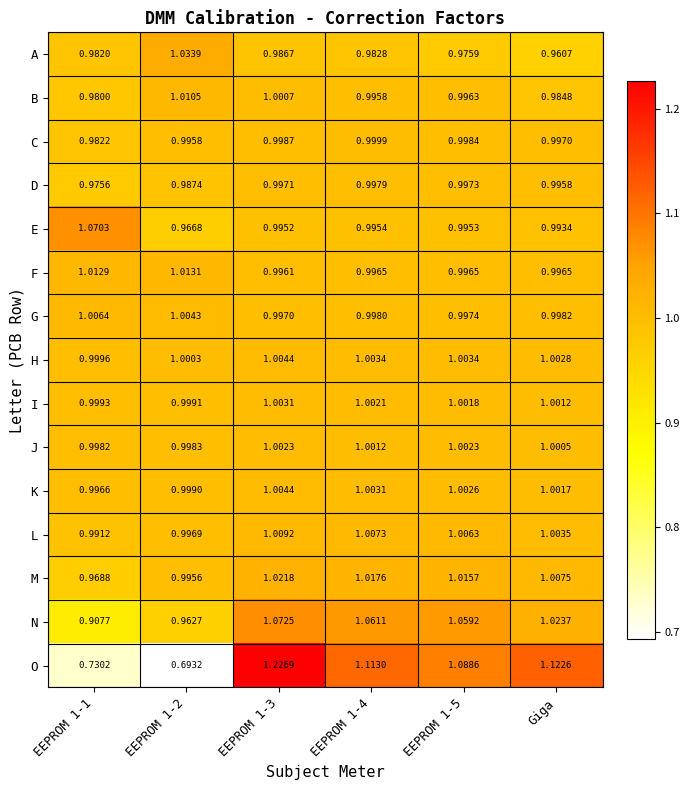

Which series has the largest total across all categories?

N